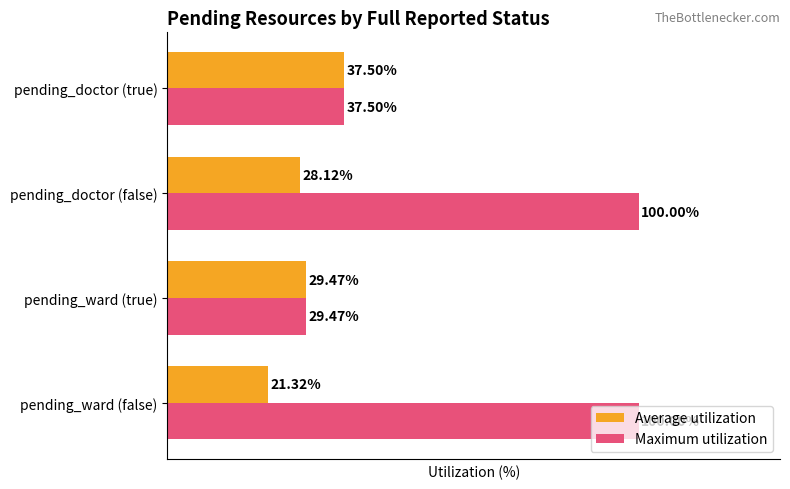

What are all the series names shown in the legend?

Average utilization, Maximum utilization